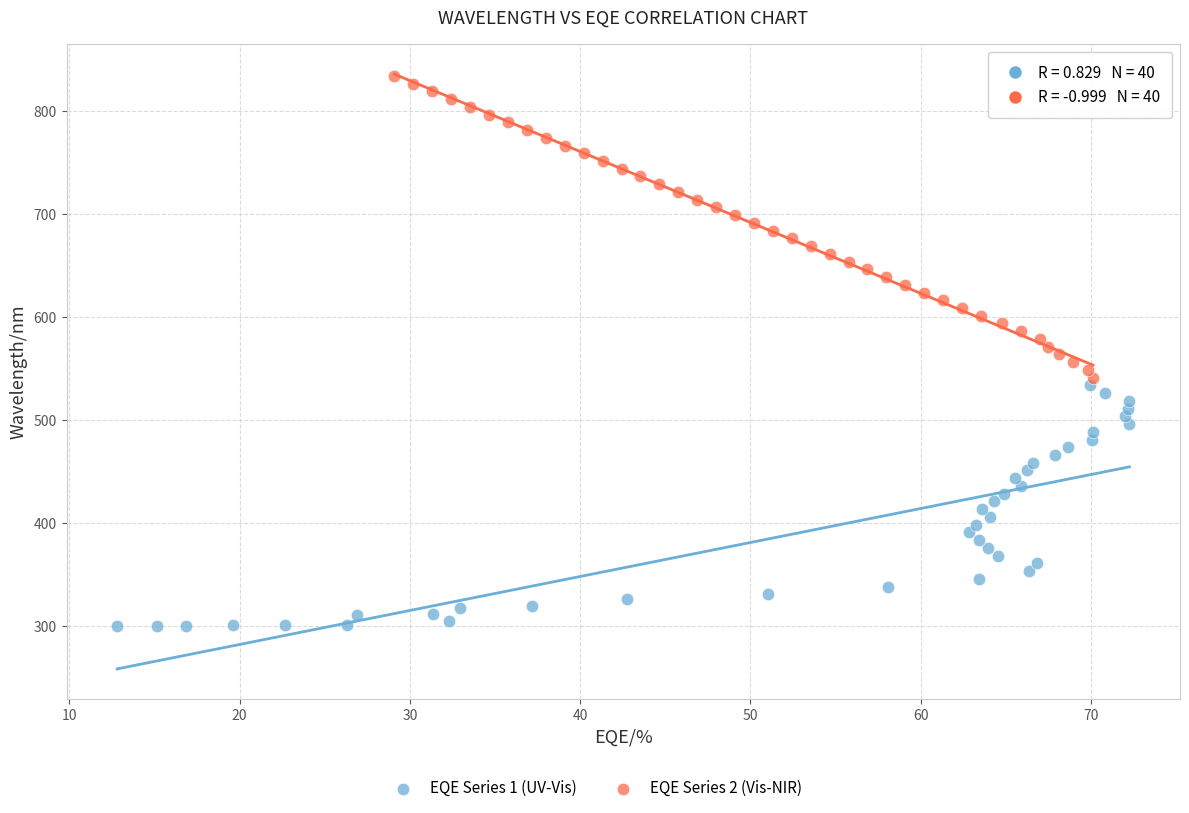

Which series reaches the maximum Y coordinate?

EQE Series 2 (Vis-NIR)